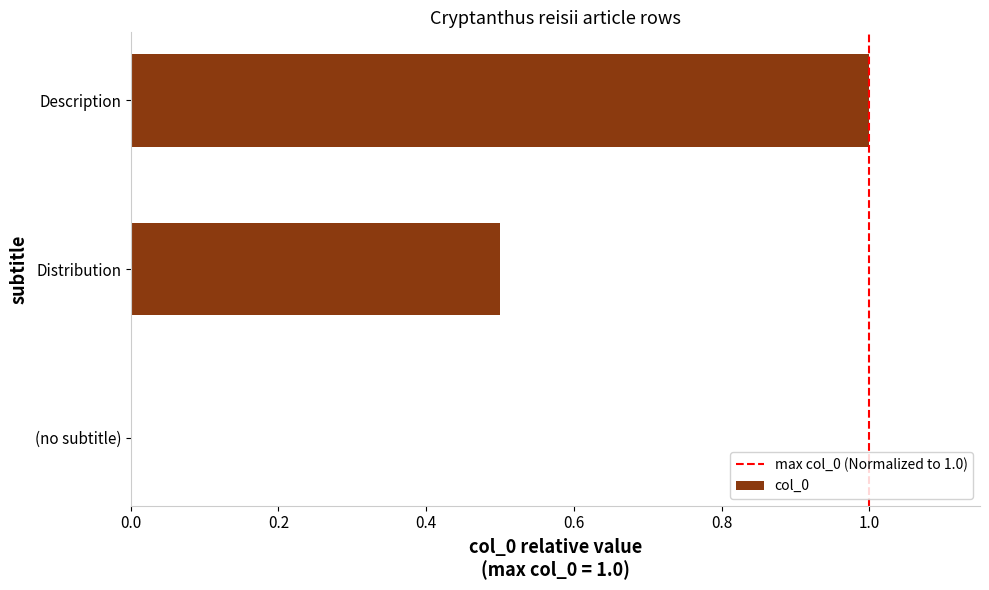

What is the sum of all values?

1.5